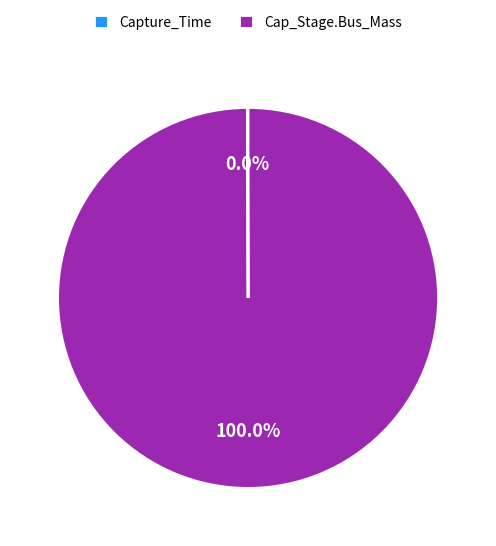

Does Cap_Stage.Bus_Mass represent more than half of the total?

Yes